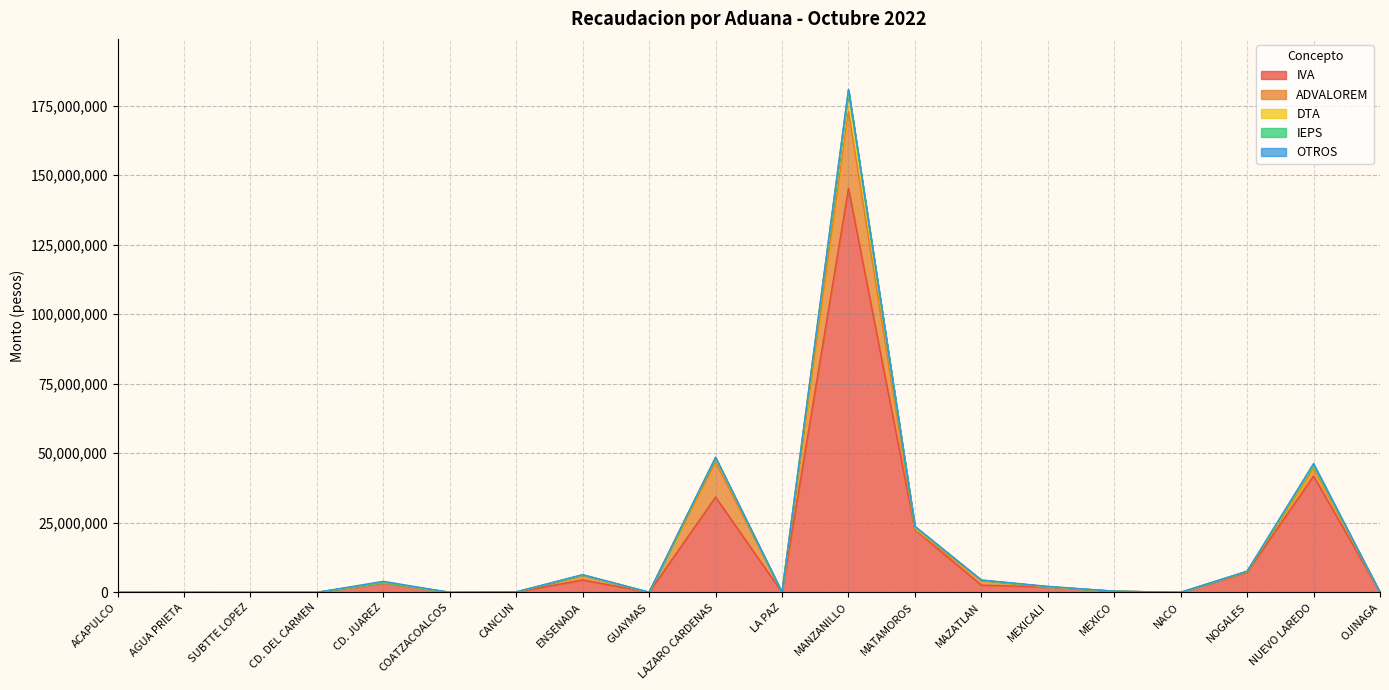

What is the greatest value displayed?

145285454